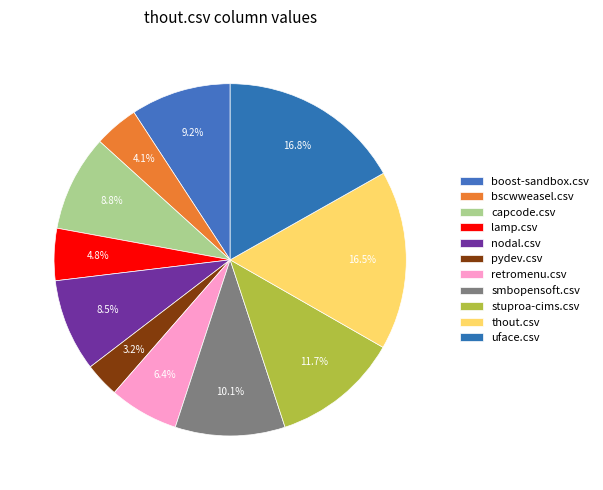

Is lamp.csv the majority of the pie?

No